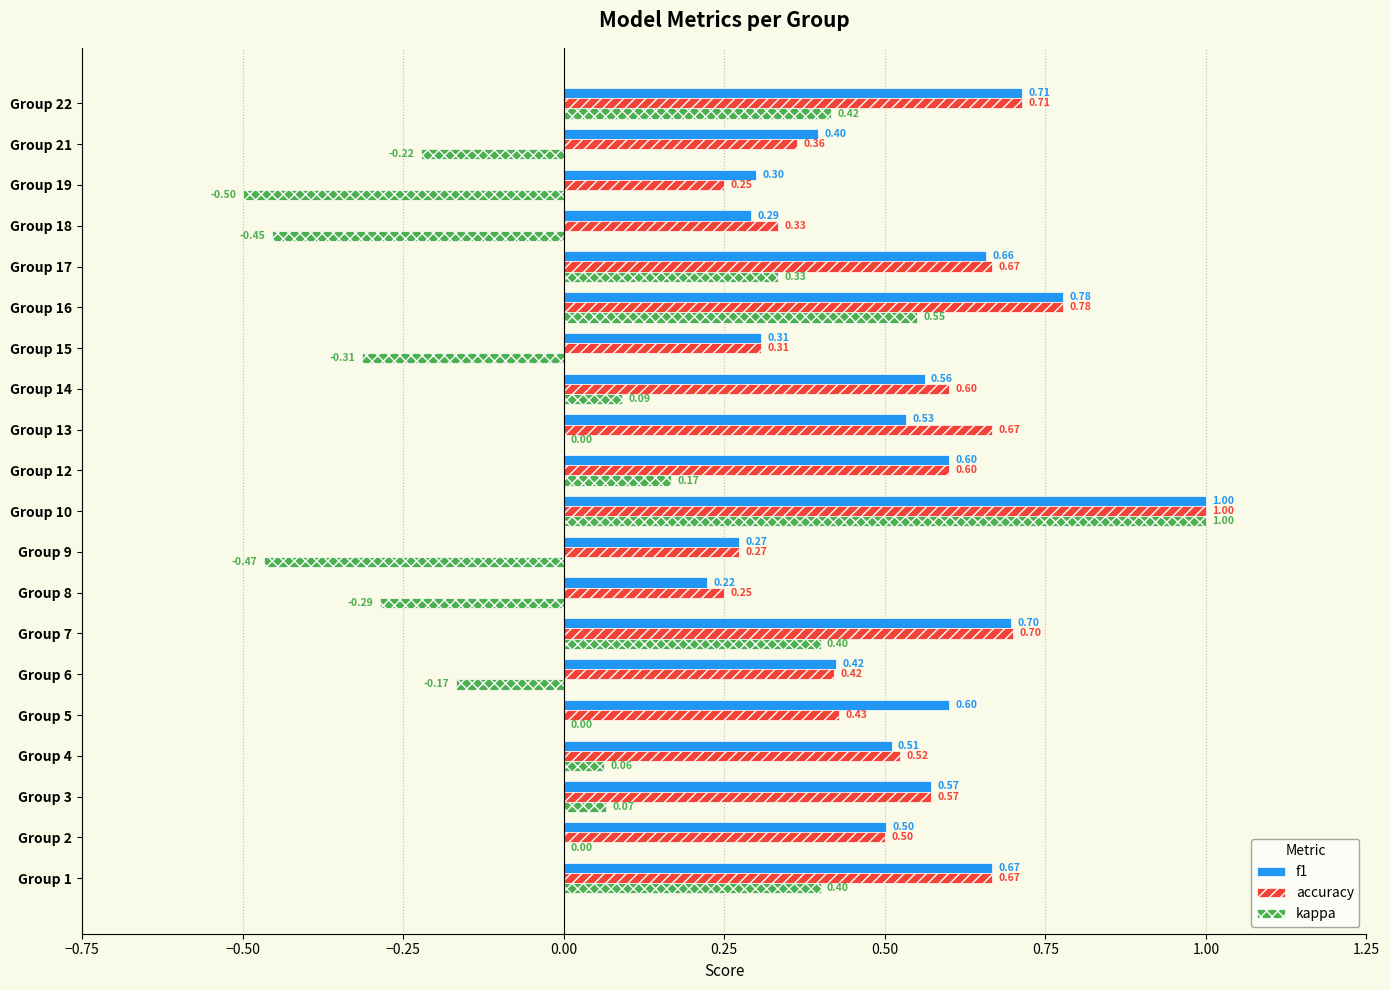

Which series has the largest total across all categories?

accuracy